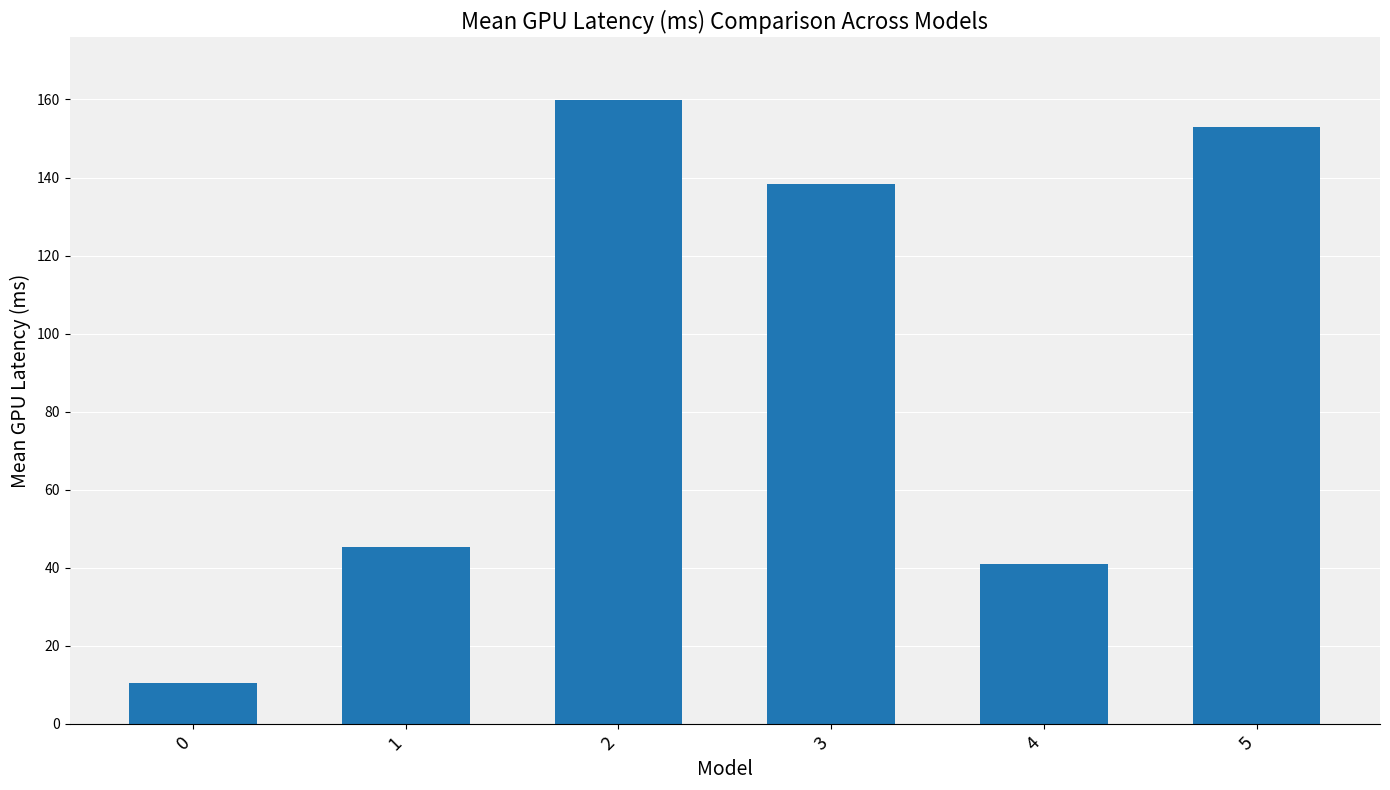

Reading right to left, list all the values displayed in this chart.

153.0	40.9	138.3	159.9	45.2	10.4